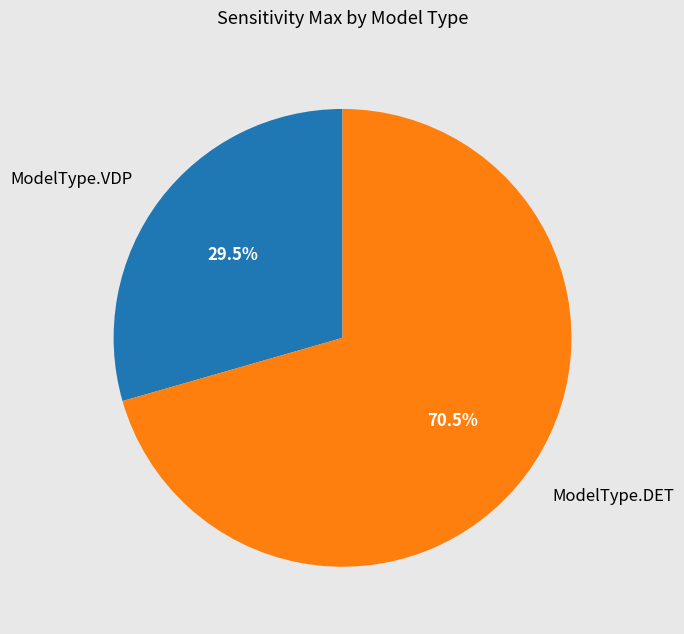

Combined, do ModelType.VDP and ModelType.DET account for over 50%?

Yes